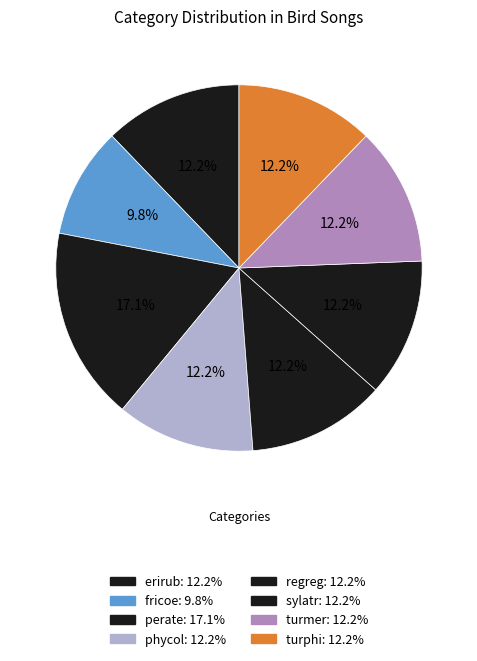

Which category has the smallest portion of the pie?

fricoe